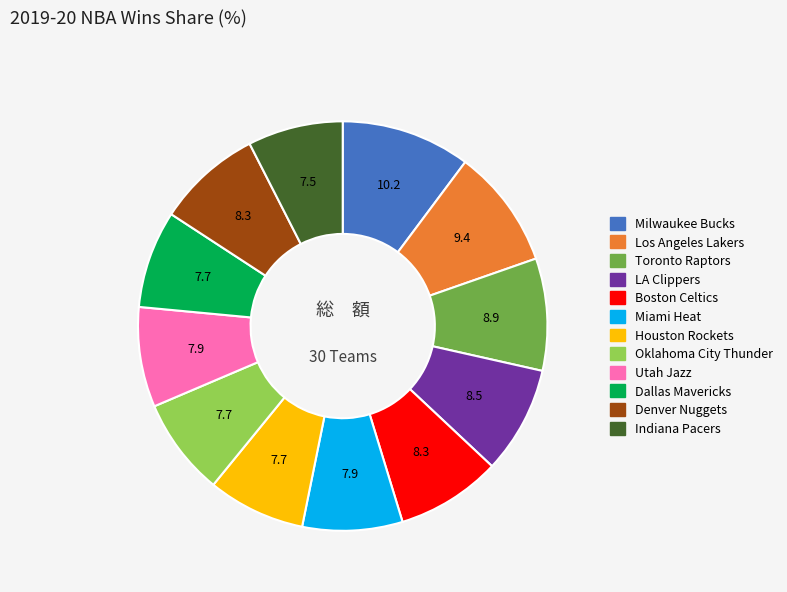

Approximately how many times larger is the value at Toronto Raptors compared to Utah Jazz?

1.1